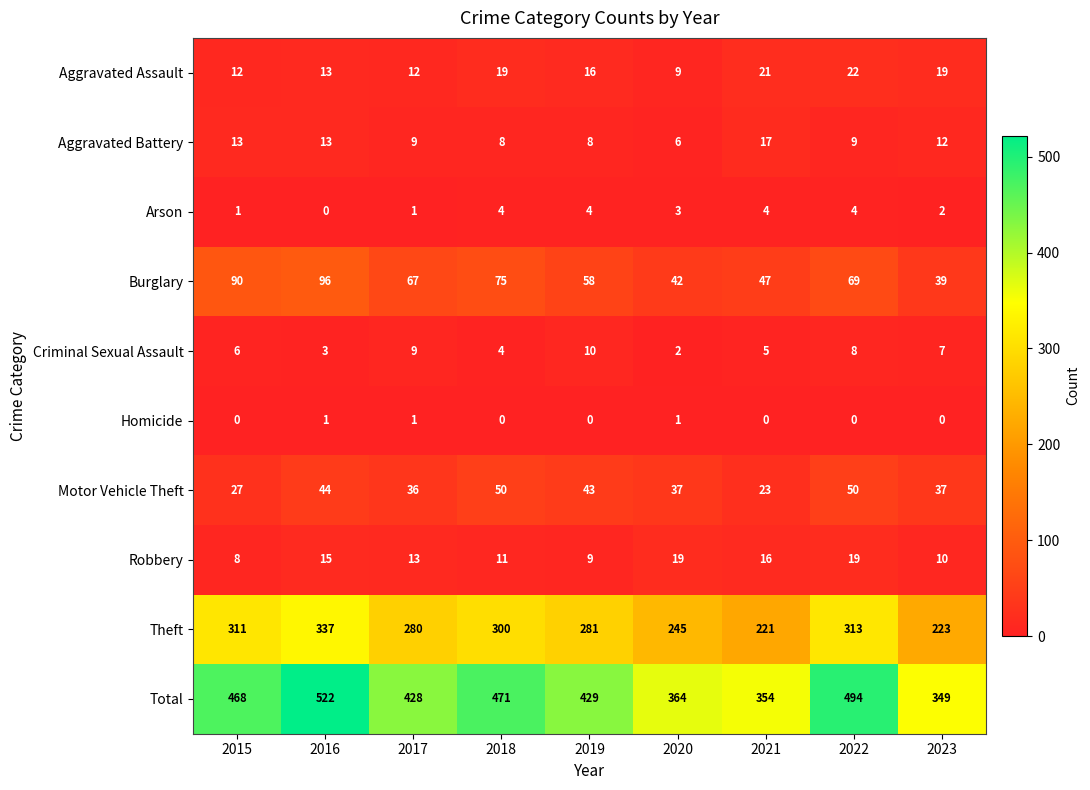

The value of Theft at 2023 is 381. True or false?

False